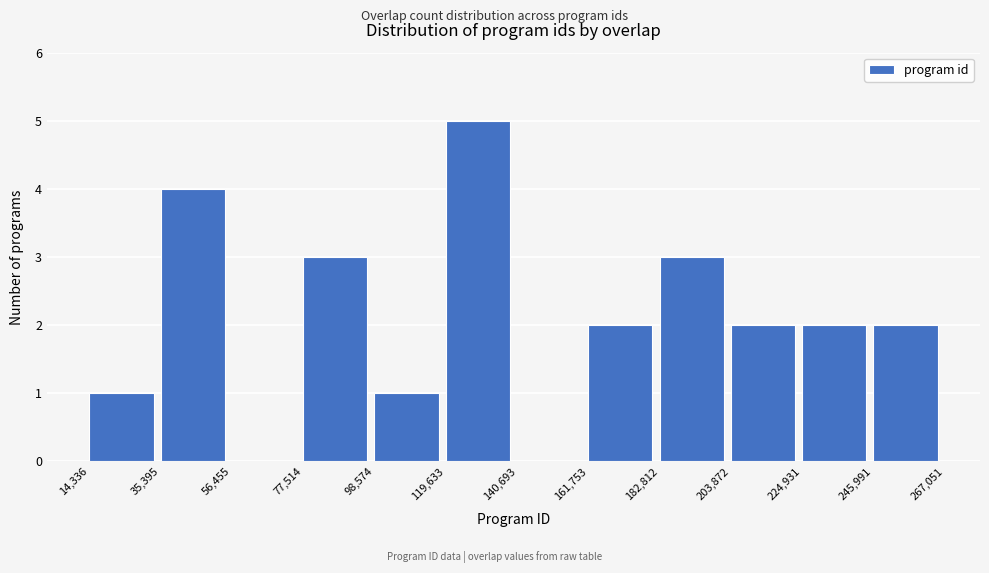

Reading left to right, transcribe this chart: for each bar, give the range it covers on the x-axis and its height. The values are not printed on the chart, so give them approximately, as read against the axis.

14,336 to 35,395: 1
35,395 to 56,455: 4
56,455 to 77,514: 0
77,514 to 98,574: 3
98,574 to 119,633: 1
119,633 to 140,693: 5
140,693 to 161,753: 0
161,753 to 182,812: 2
182,812 to 203,872: 3
203,872 to 224,931: 2
224,931 to 245,991: 2
245,991 to 267,051: 2